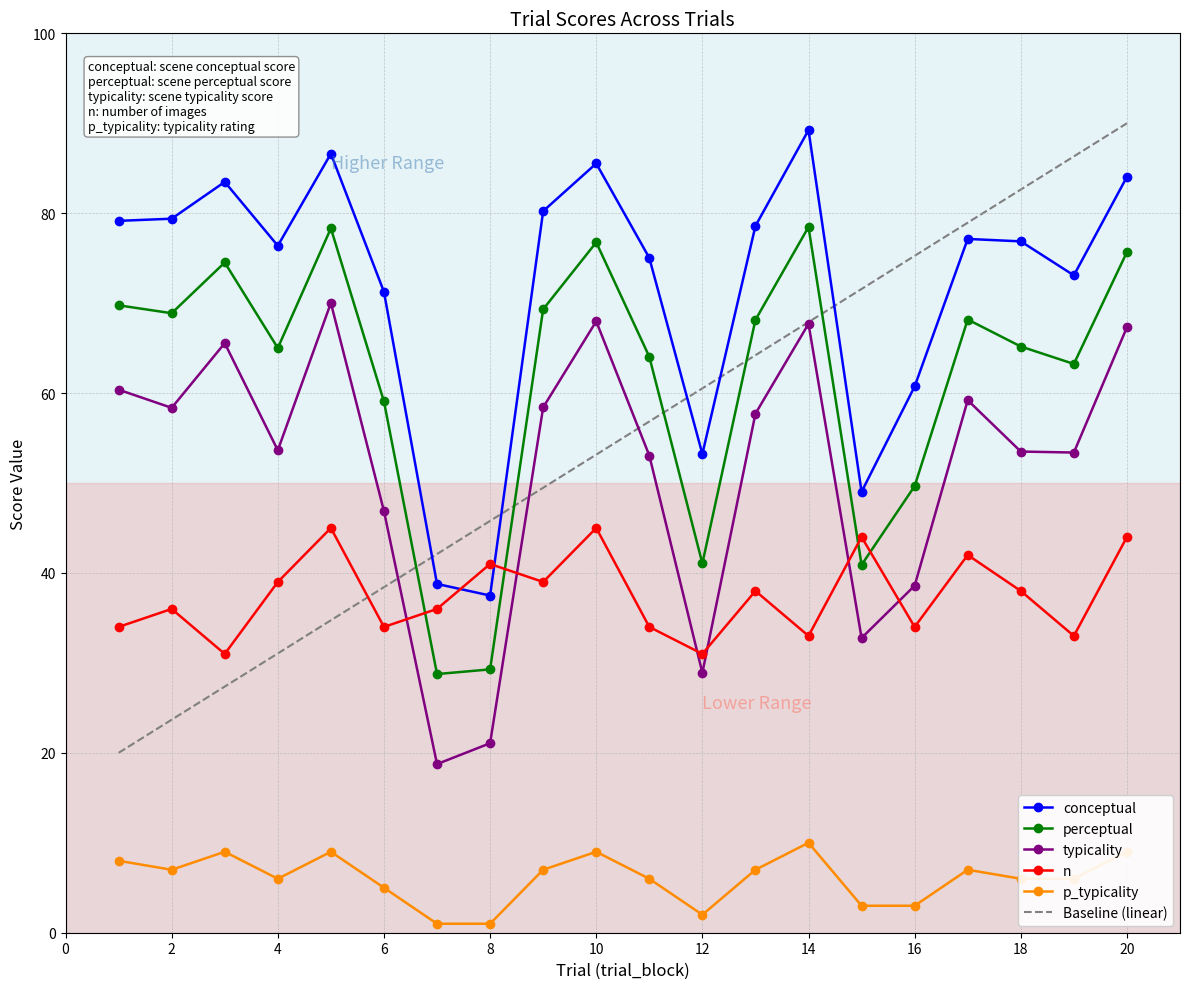

How many lines are shown in the chart?

5